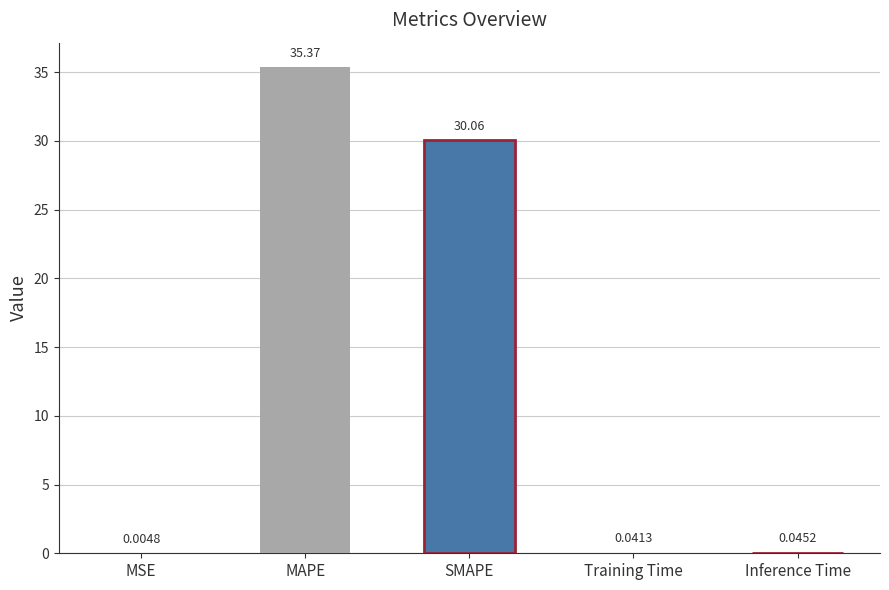

What is the average value?

13.1